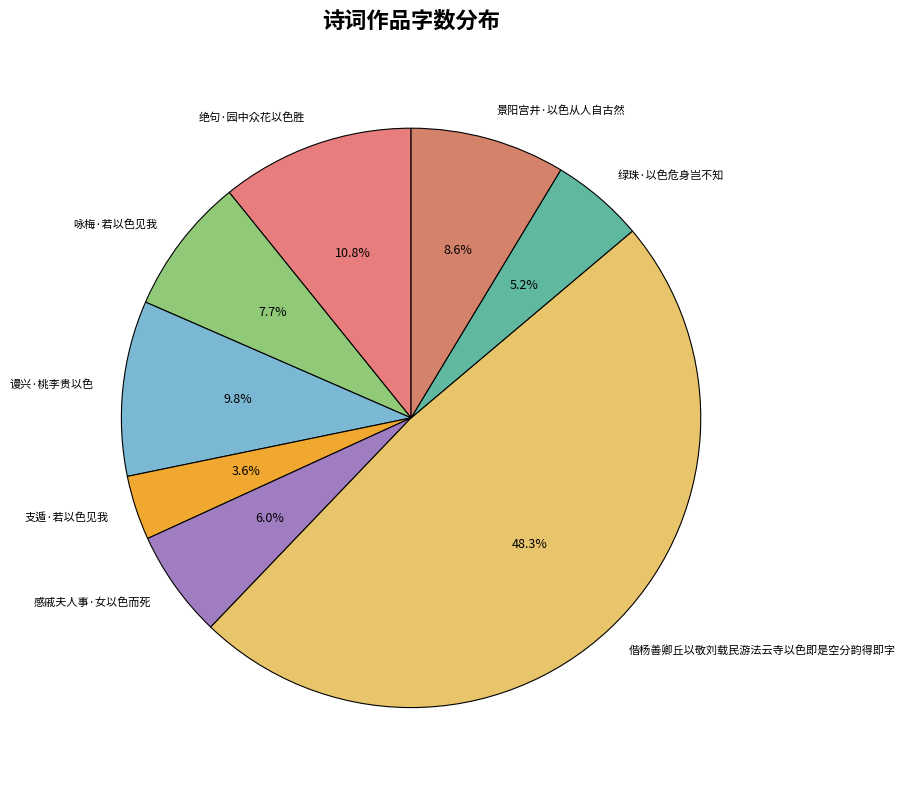

What is the smallest slice in the pie chart?

支遁·若以色见我